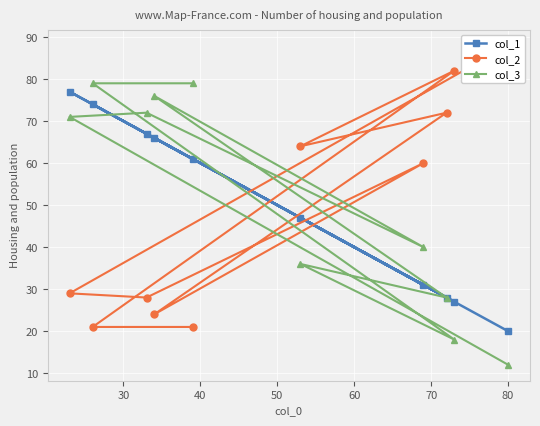

How many intersections are there between col_3 and col_1?

2